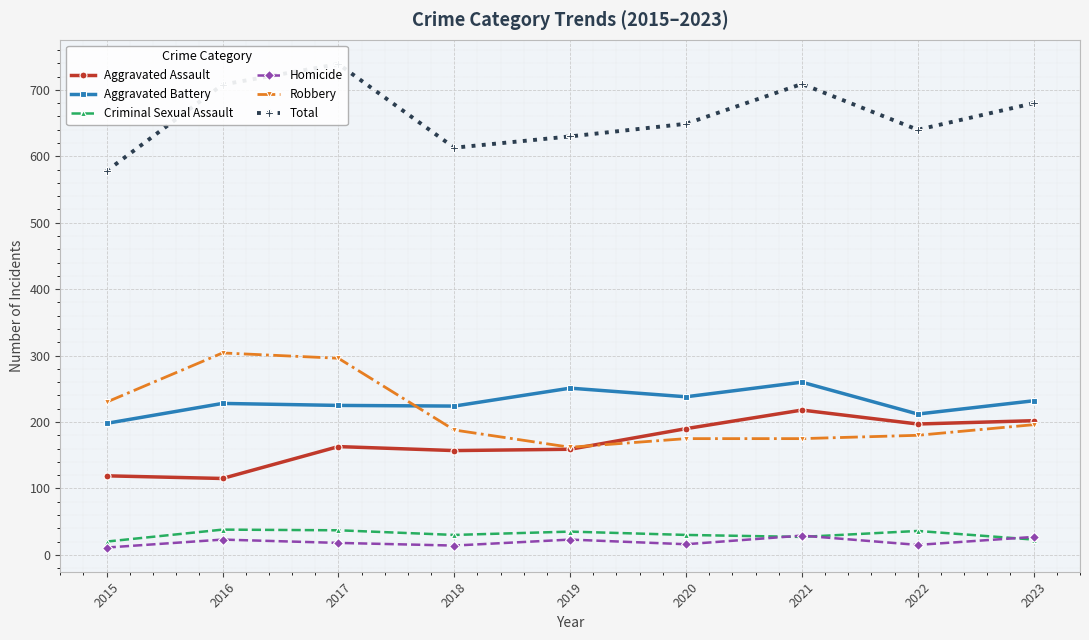

Between 2023 and 2021, which is larger?

2021